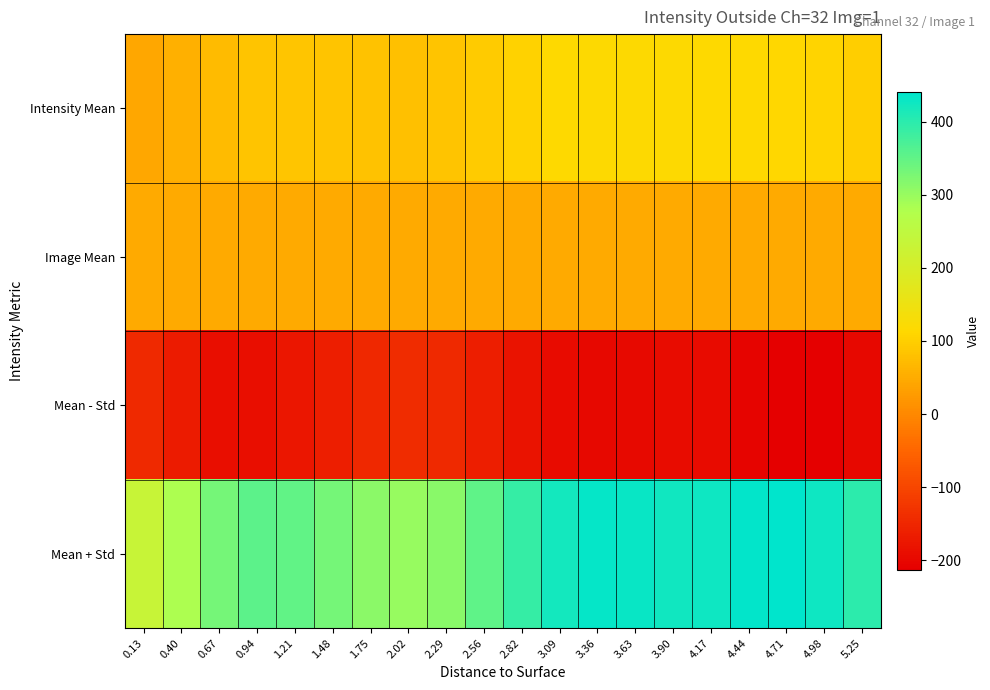

Reading left to right, what are all the values shown in this chart?

Intensity Mean: 0.13=43.0	0.40=55.9	0.67=71.8	0.94=83.0	1.21=85.4	1.48=83.4	1.75=80.8	2.02=79.8	2.29=83.2	2.56=93.2	2.82=104.7	3.09=113.6	3.36=117.5	3.63=117.8	3.90=116.0	4.17=115.2	4.44=115.4	4.71=113.3	4.98=107.0	5.25=98.7
Image Mean: 0.13=47.4	0.40=47.4	0.67=47.4	0.94=47.4	1.21=47.4	1.48=47.4	1.75=47.4	2.02=47.4	2.29=47.4	2.56=47.4	2.82=47.4	3.09=47.4	3.36=47.4	3.63=47.4	3.90=47.4	4.17=47.4	4.44=47.4	4.71=47.4	4.98=47.4	5.25=47.4
Mean - Std: 0.13=-146.8	0.40=-169.8	0.67=-188.9	0.94=-189.4	1.21=-177.4	1.48=-163.6	1.75=-149.0	2.02=-141.3	2.29=-146.8	2.56=-164.4	2.82=-181.4	3.09=-193.2	3.36=-198.4	3.63=-195.6	3.90=-191.4	4.17=-195.2	4.44=-205.2	4.71=-213.2	4.98=-210.8	5.25=-199.7
Mean + Std: 0.13=232.8	0.40=281.6	0.67=332.5	0.94=355.3	1.21=348.3	1.48=330.4	1.75=310.6	2.02=300.9	2.29=313.3	2.56=350.7	2.82=390.8	3.09=420.4	3.36=433.3	3.63=431.3	3.90=423.5	4.17=425.7	4.44=436.0	4.71=439.8	4.98=424.8	5.25=397.0